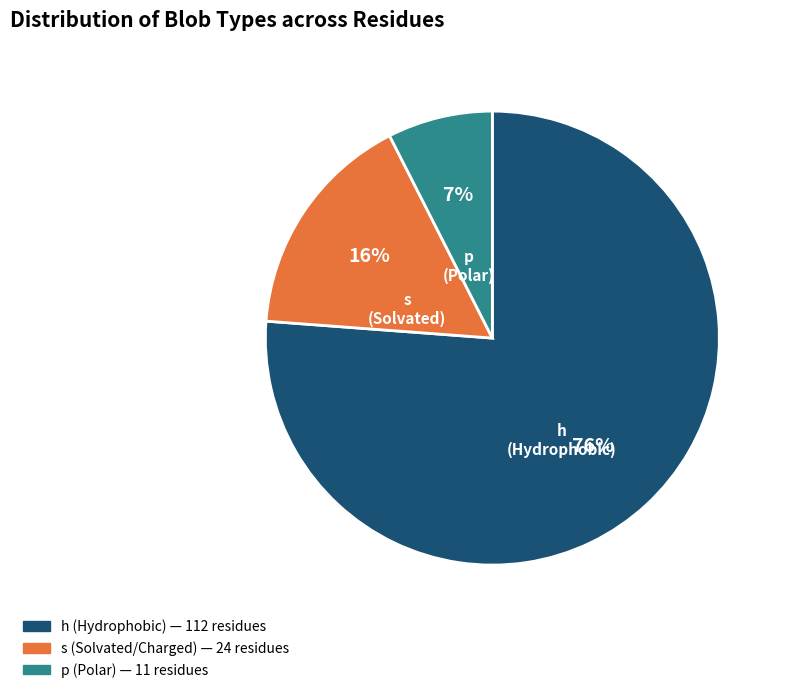

Which slice is the smallest?

p